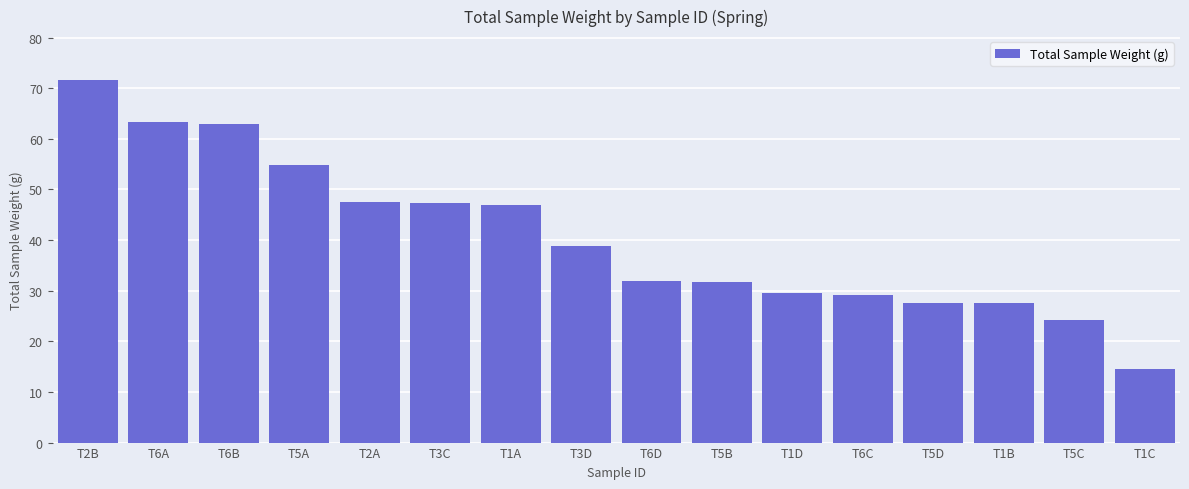

How many bars are there in total?

16